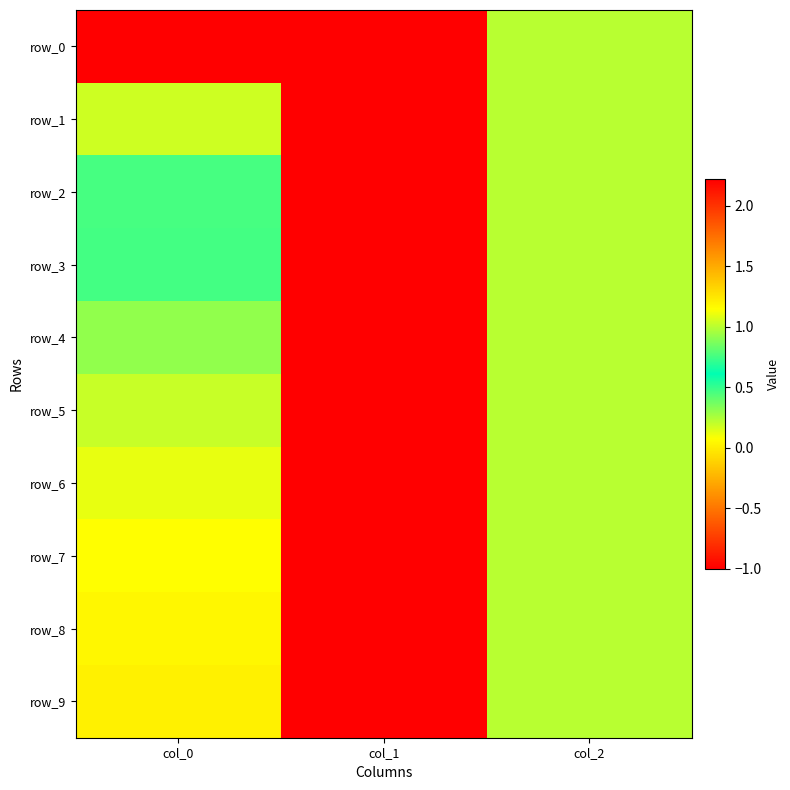

At col_0, list the series in order from smallest to largest.

row_9, row_8, row_7, row_6, row_5, row_4, row_3, row_2, row_1, row_0